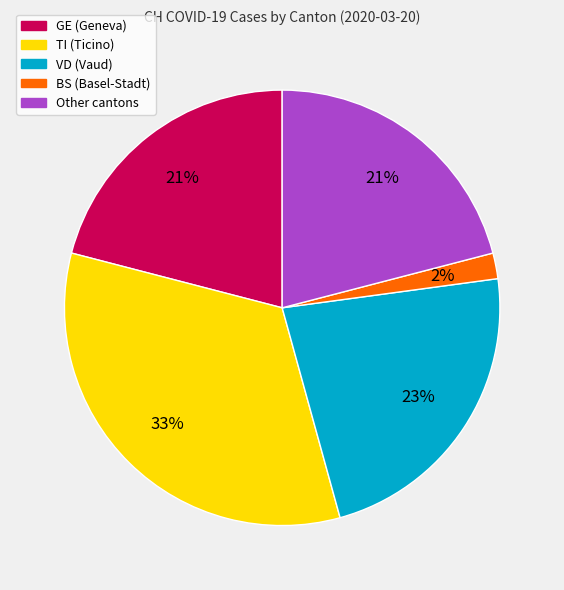

To the nearest percent, what is the difference between the largest and smallest slice percentages?

31%